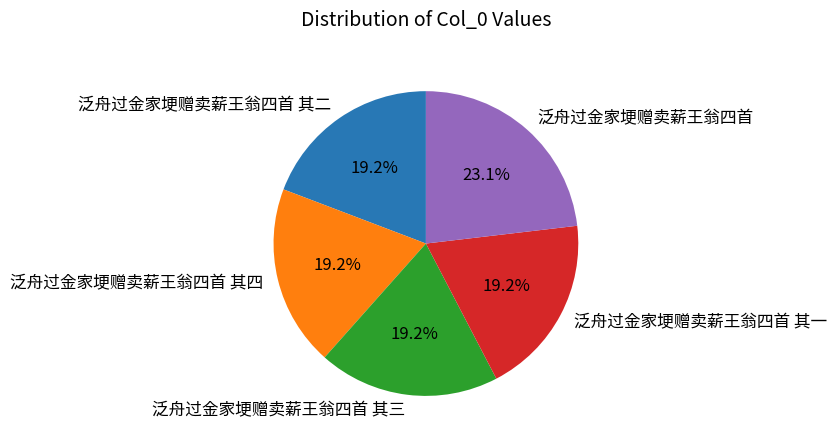

What is the largest slice in the pie chart?

泛舟过金家埂赠卖薪王翁四首